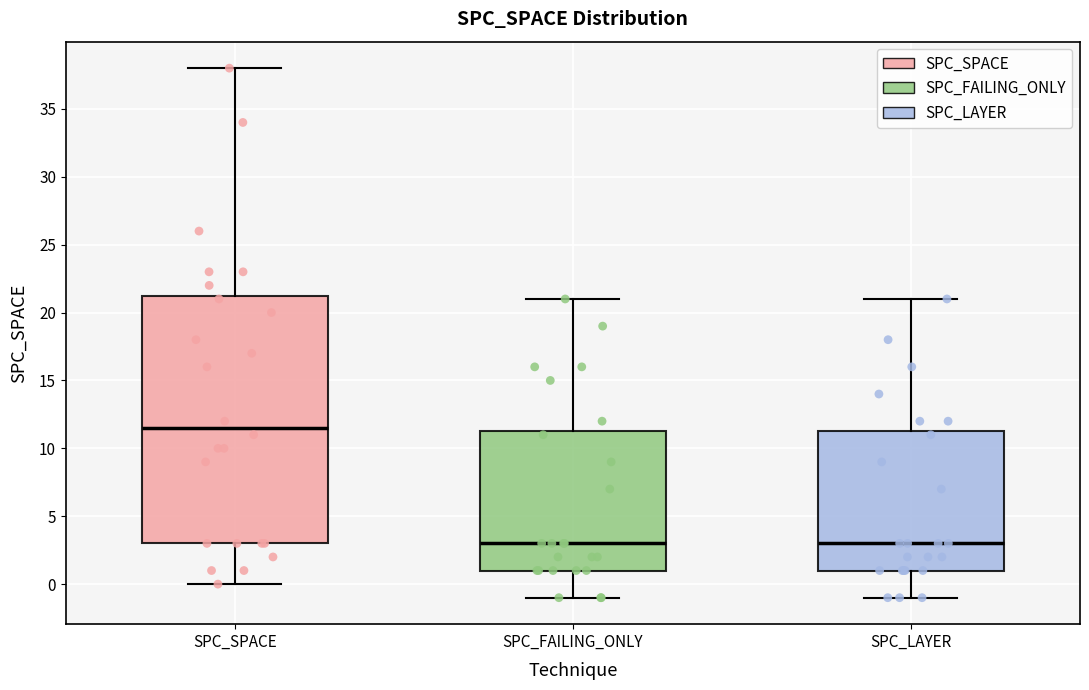

Which box has the highest median line?

SPC_SPACE